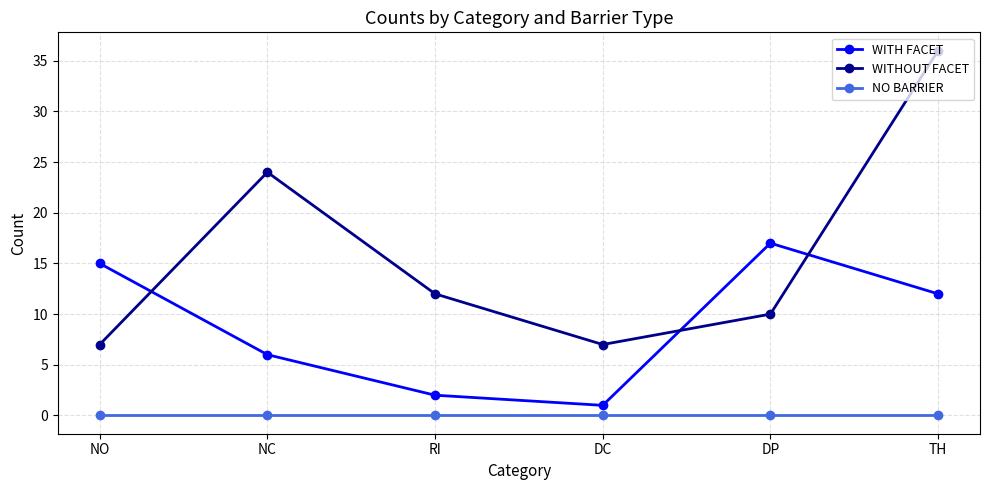

Reading left to right, transcribe all the data shown in this chart.

WITH FACET: NO=15	NC=6	RI=2	DC=1	DP=17	TH=12
WITHOUT FACET: NO=7	NC=24	RI=12	DC=7	DP=10	TH=36
NO BARRIER: NO=0	NC=0	RI=0	DC=0	DP=0	TH=0